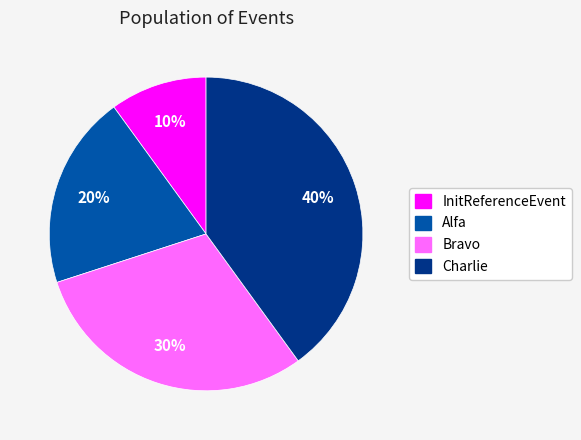

Is the sum of Alfa and Charlie greater than half?

Yes